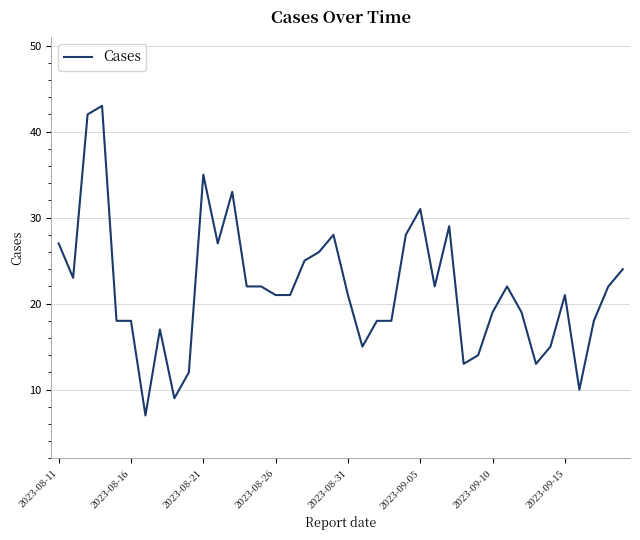

What is the smallest value displayed?

7